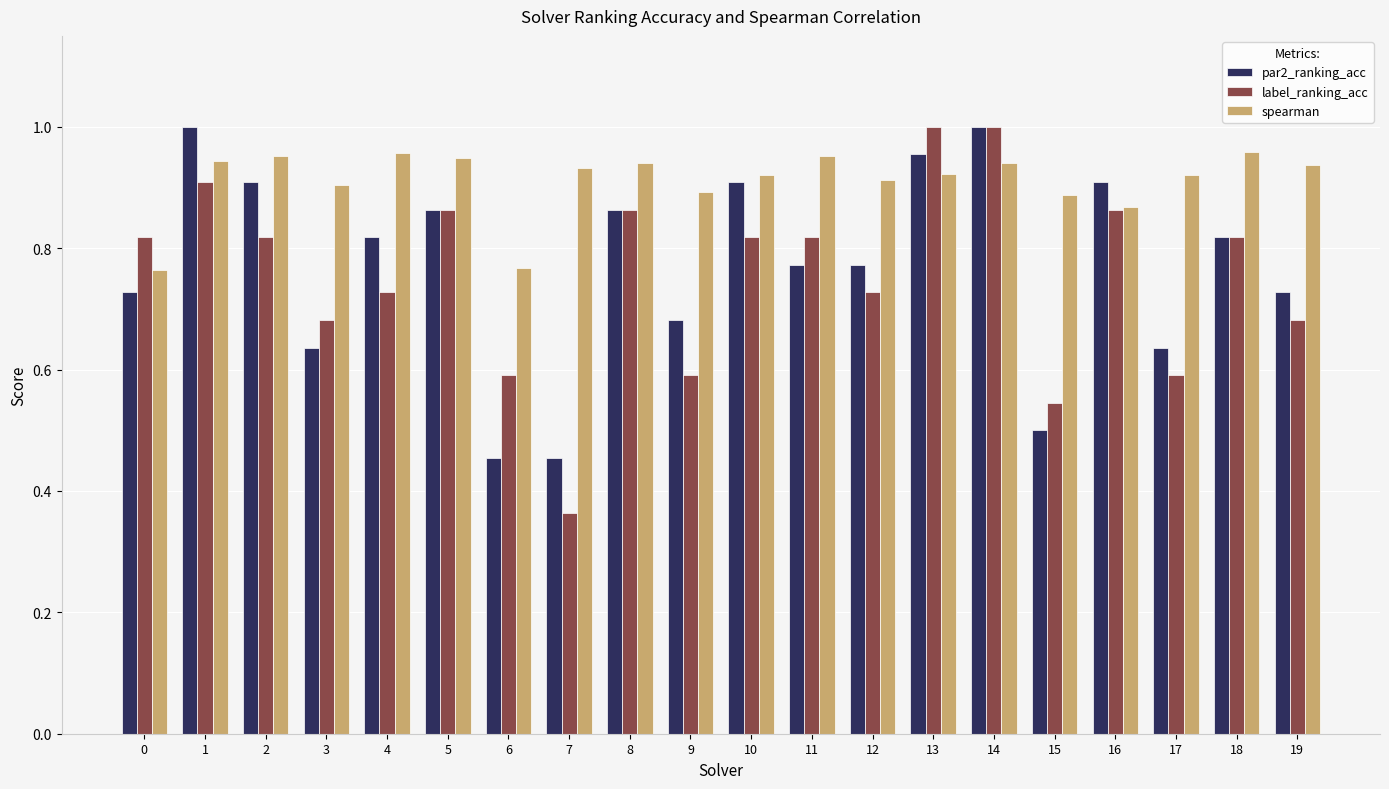

Which series has the widest spread of values?

label_ranking_acc